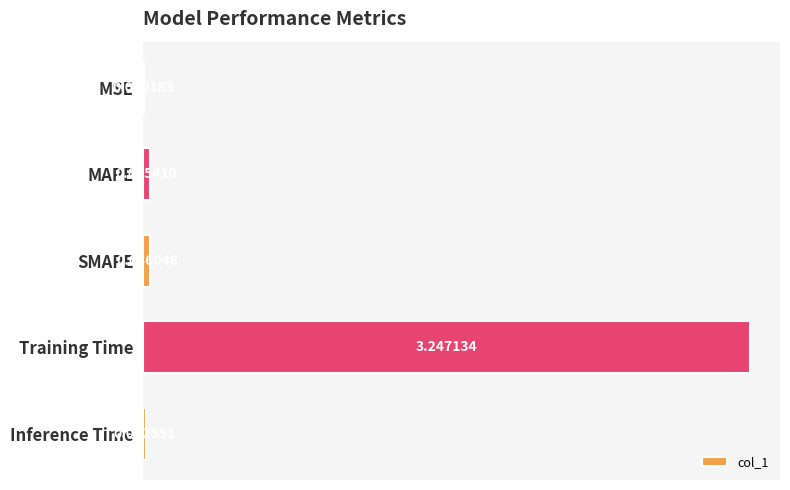

Are the bars grouped side by side (vs. stacked)?

No